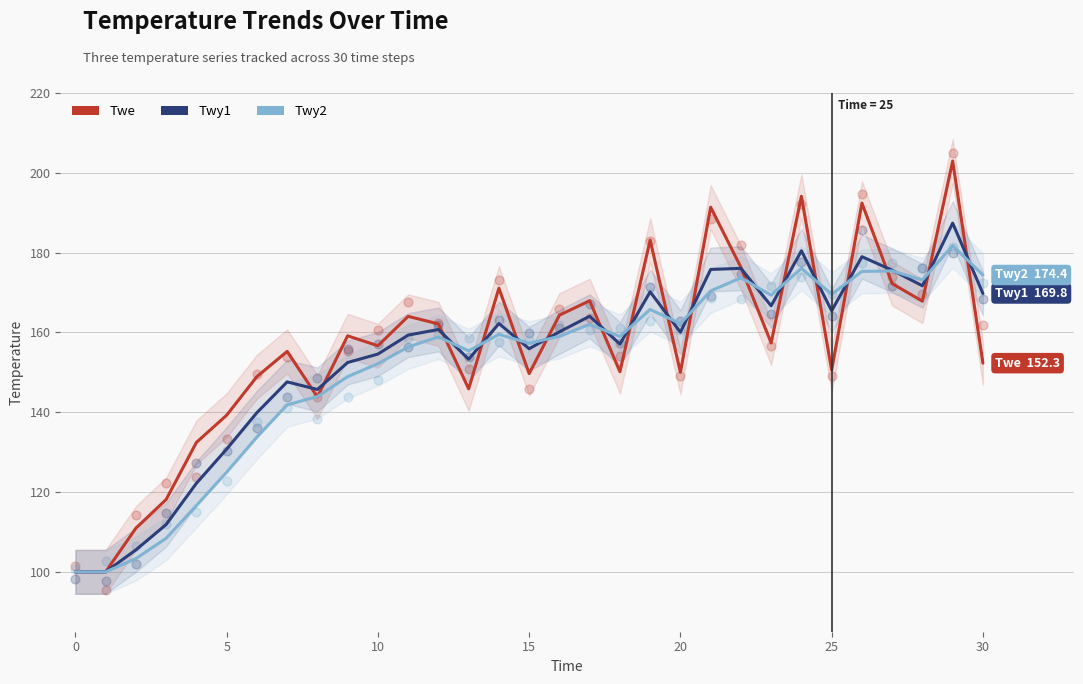

Which series reaches the maximum Y coordinate?

Twe